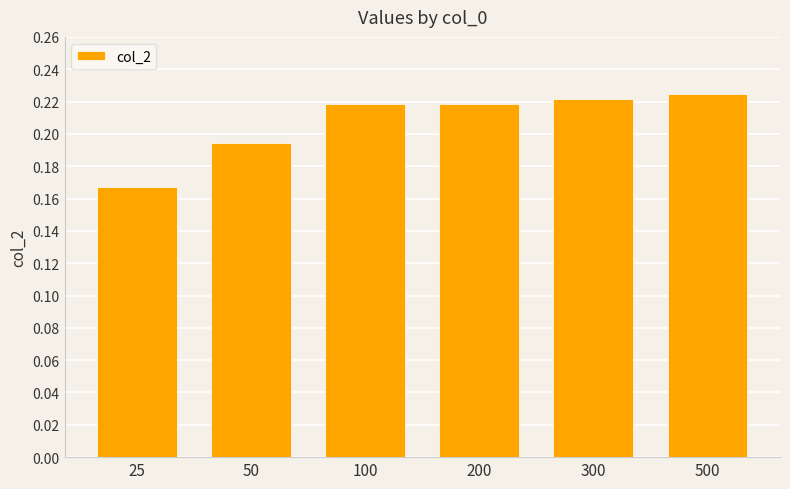

The chart shows a value of 0.1 at 200. True or false?

False